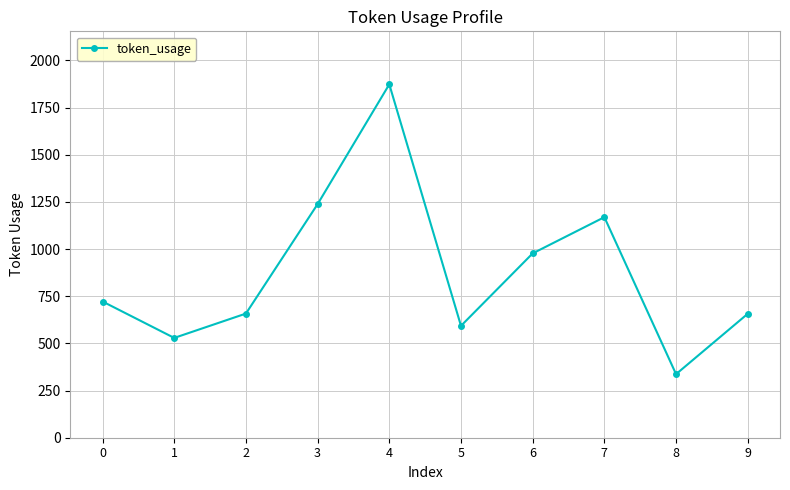

What is the minimum value shown in the chart?

337